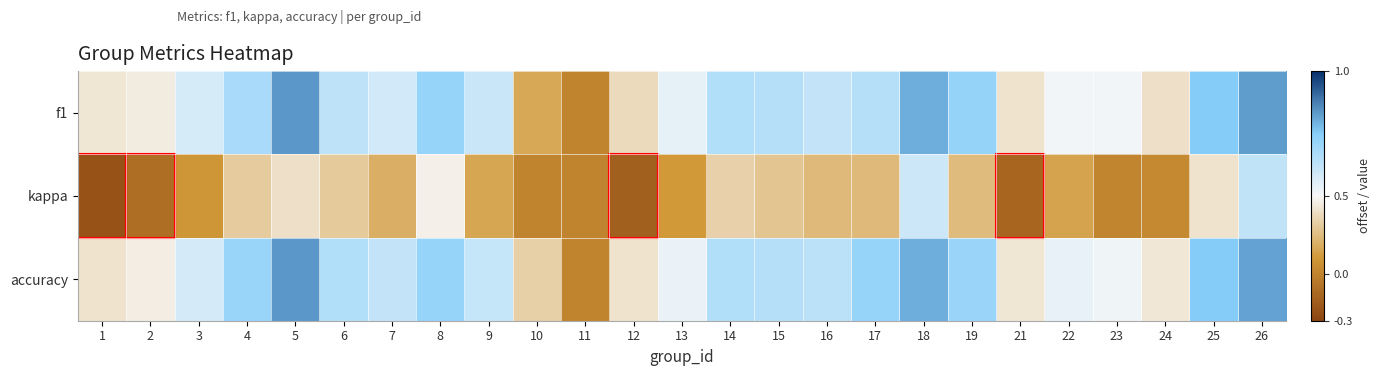

How many data points does each series have?

25